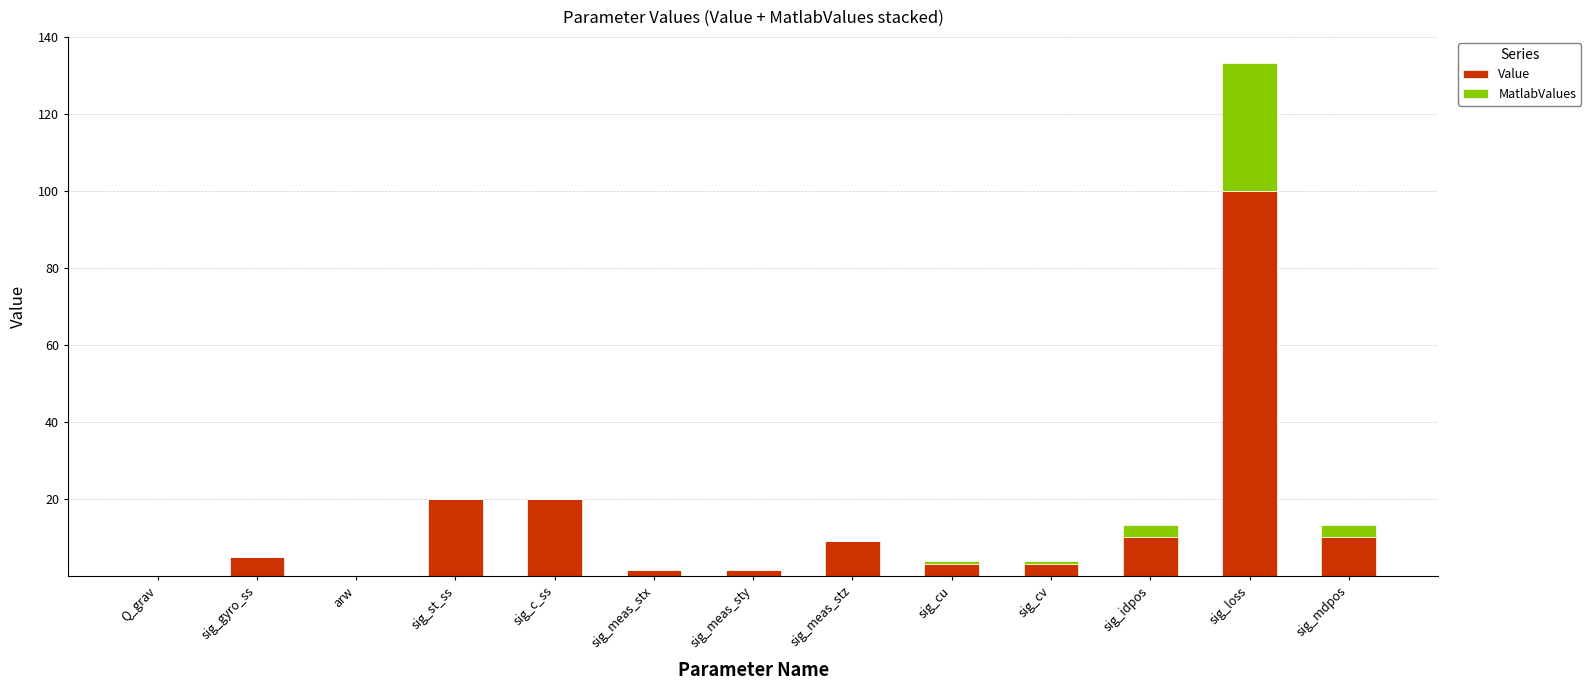

What is the total value across all series at sig_mdpos?

13.3